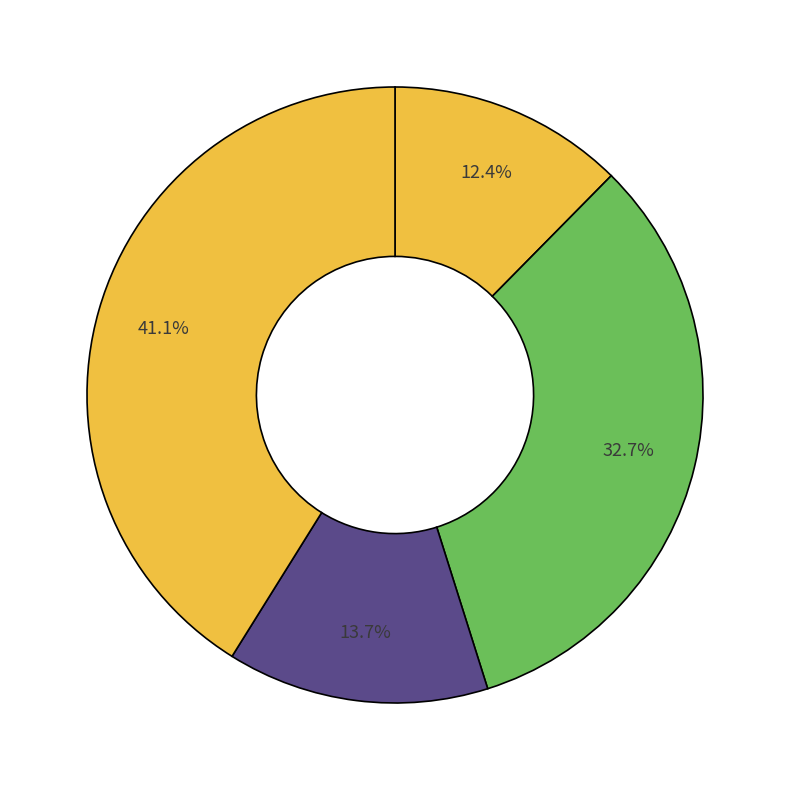

Count the number of slices in the pie.

4